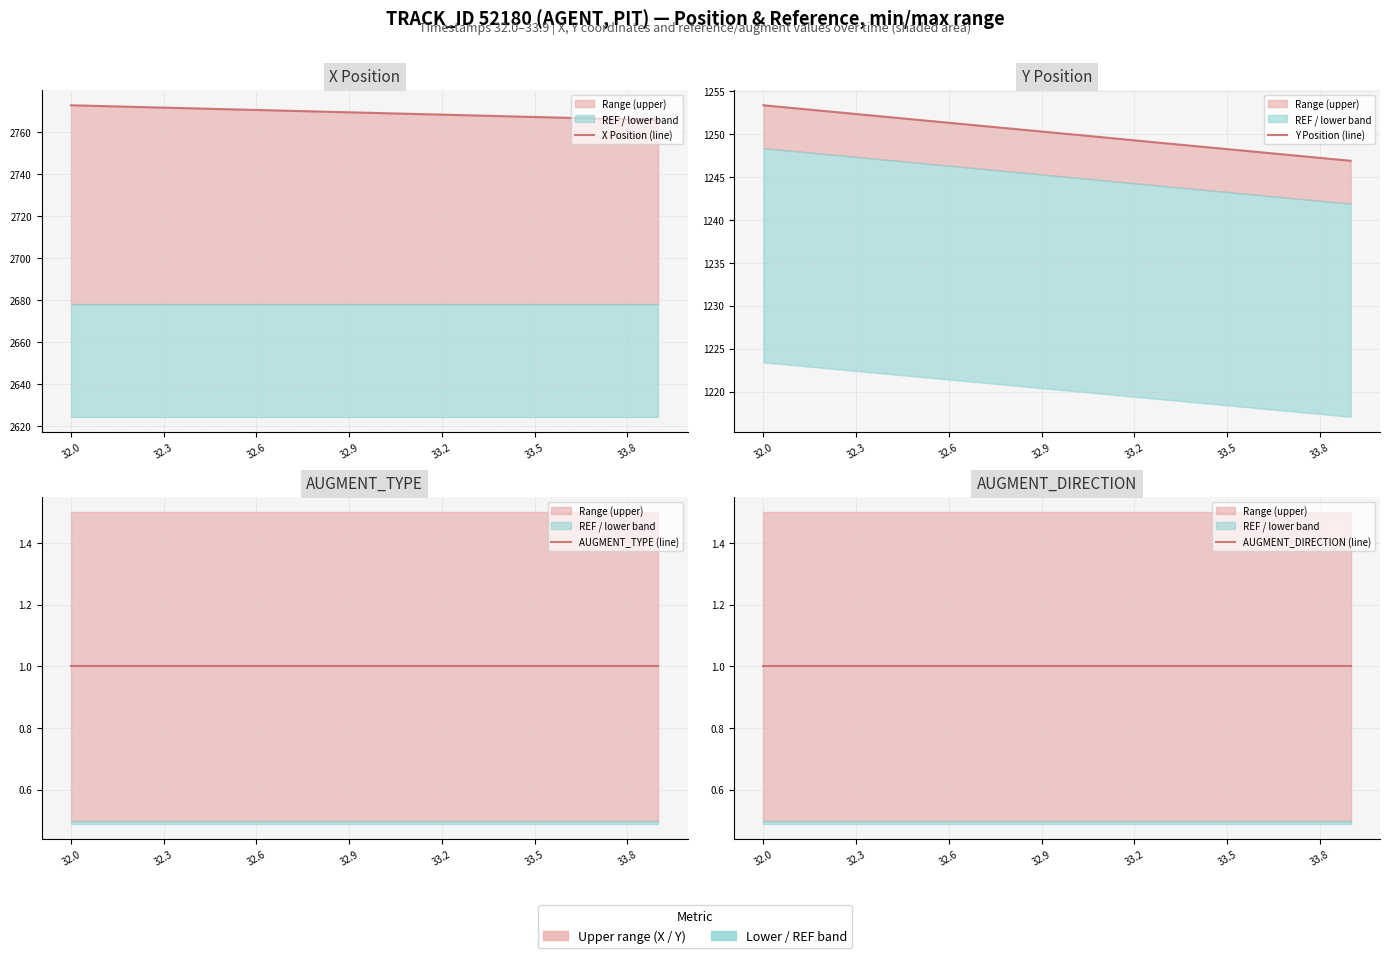

Is the value of AUGMENT_TYPE (line) at 11 greater than the value of AUGMENT_DIRECTION (line) at 15?

No